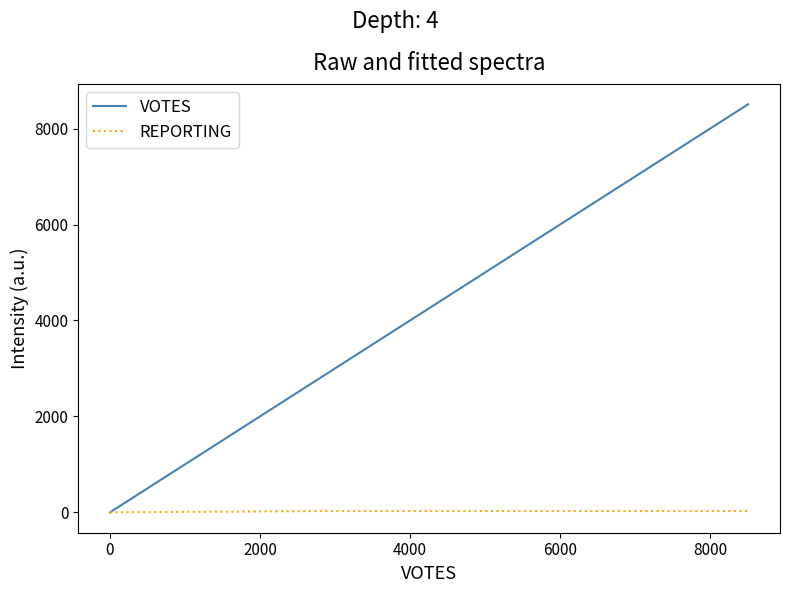

List the series in order of their overall mean, highest first.

VOTES, REPORTING